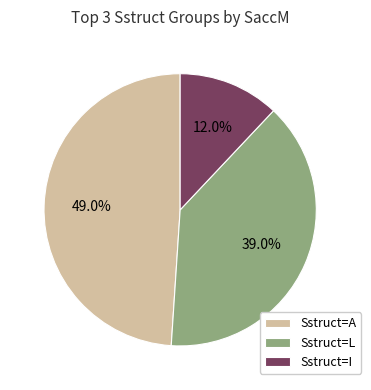

What is the ratio of the value at Sstruct=L to the value at Sstruct=I?

3.2